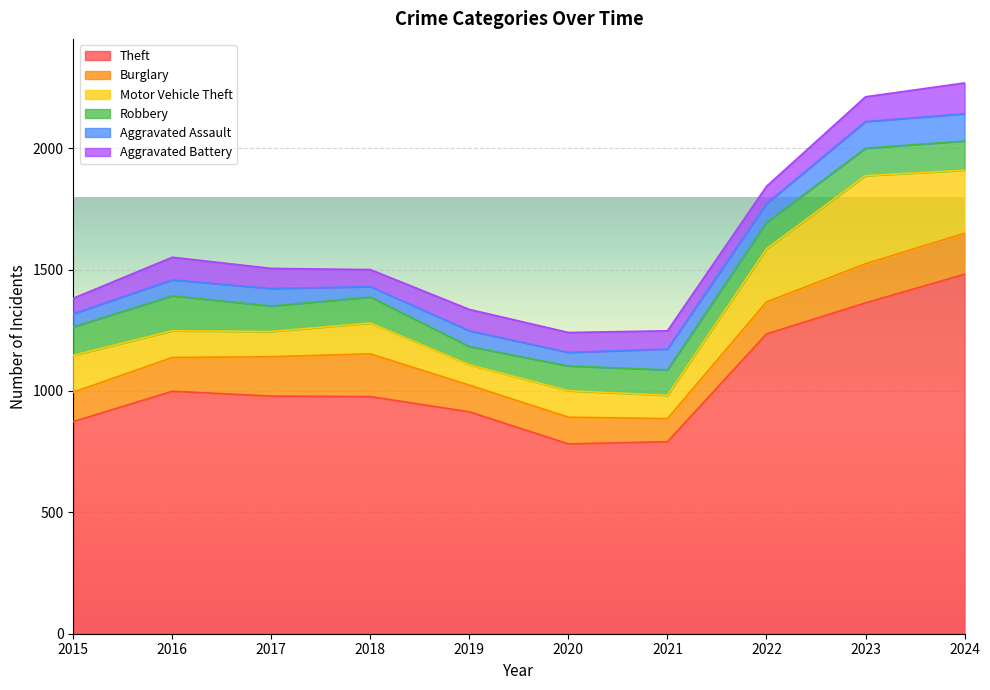

Which series changed the most between 2018 and 2020?

Theft